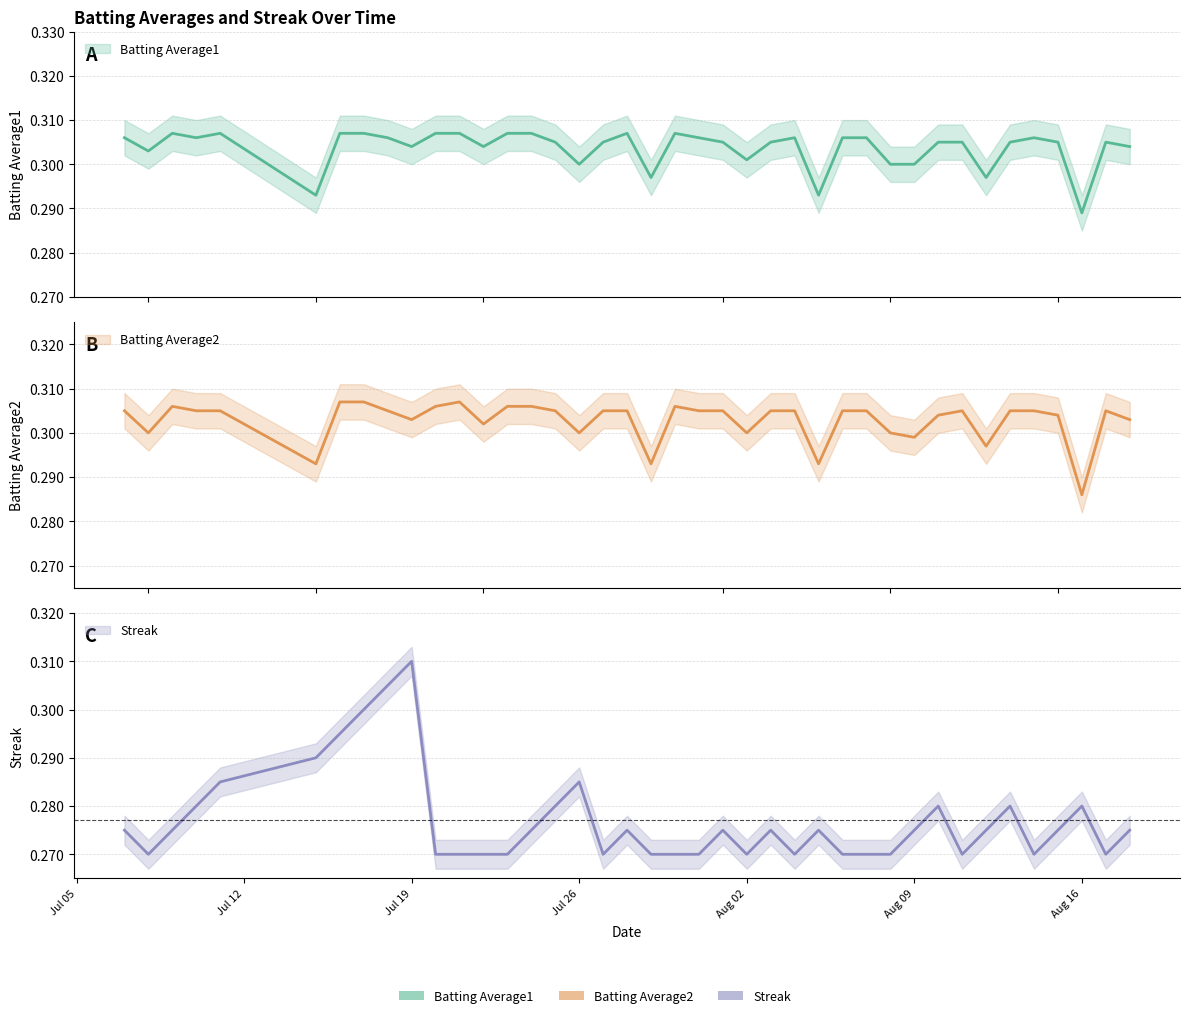

List the series in order of their peak value, lowest first.

Batting Average1, Batting Average2, Streak